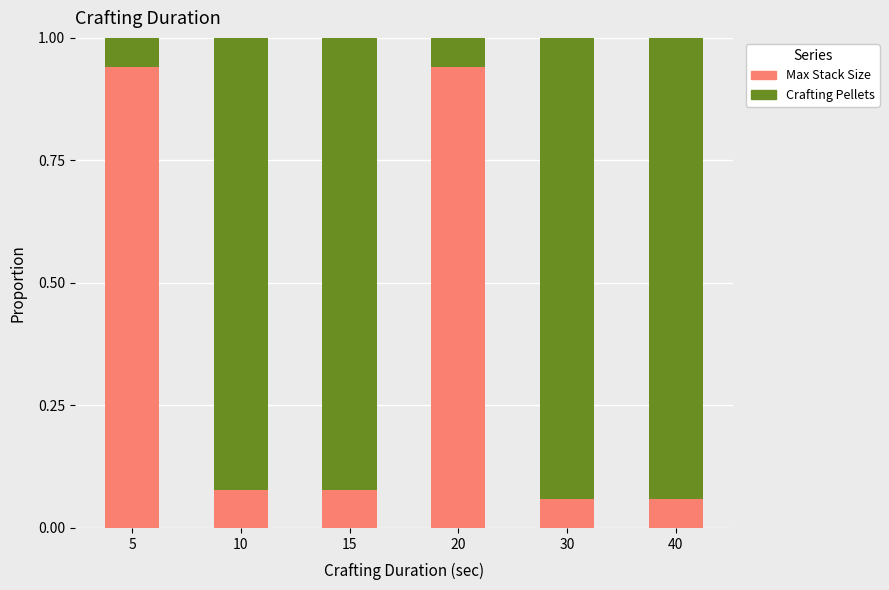

What is the total value across all series at 40?

1.0